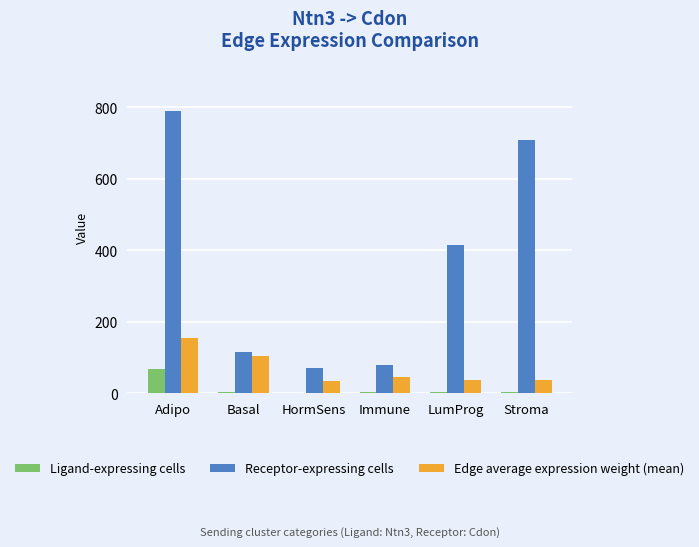

At which category does the chart reach its peak across all series?

Adipo